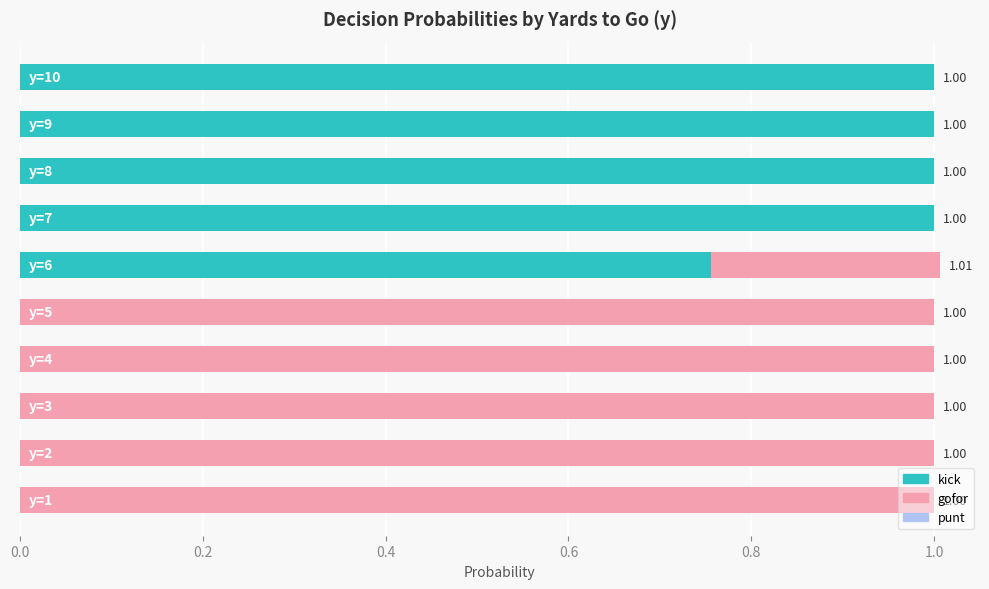

Count the number of categories in the chart.

10